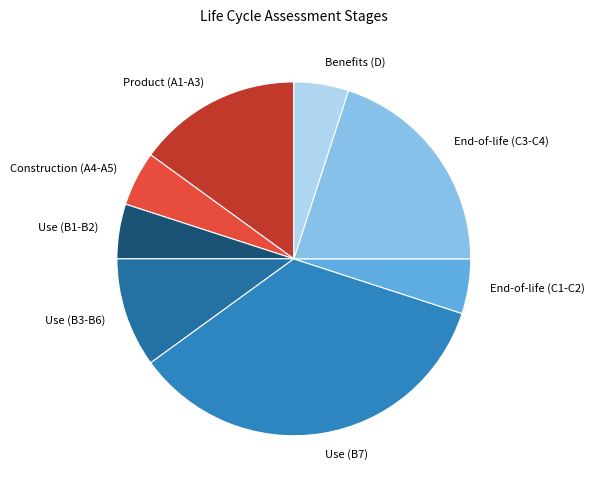

True or false: Benefits (D) accounts for 15% of the total.

False